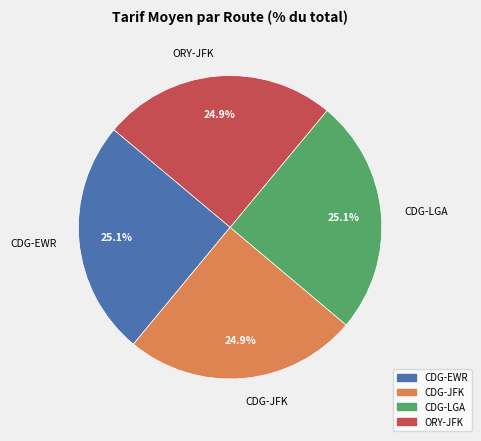

Combined, what portion of the pie is CDG-EWR and CDG-JFK?

50.0%